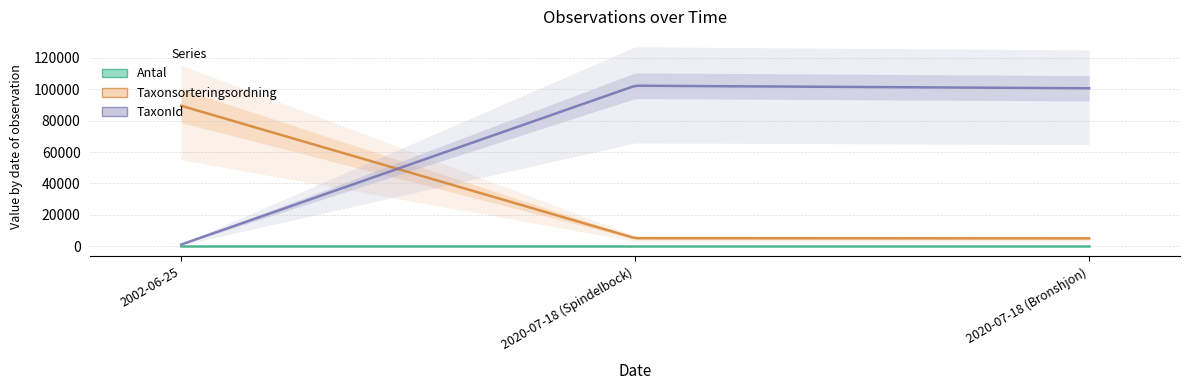

True or false: TaxonId has a value of 320 at 2002-06-25.

False